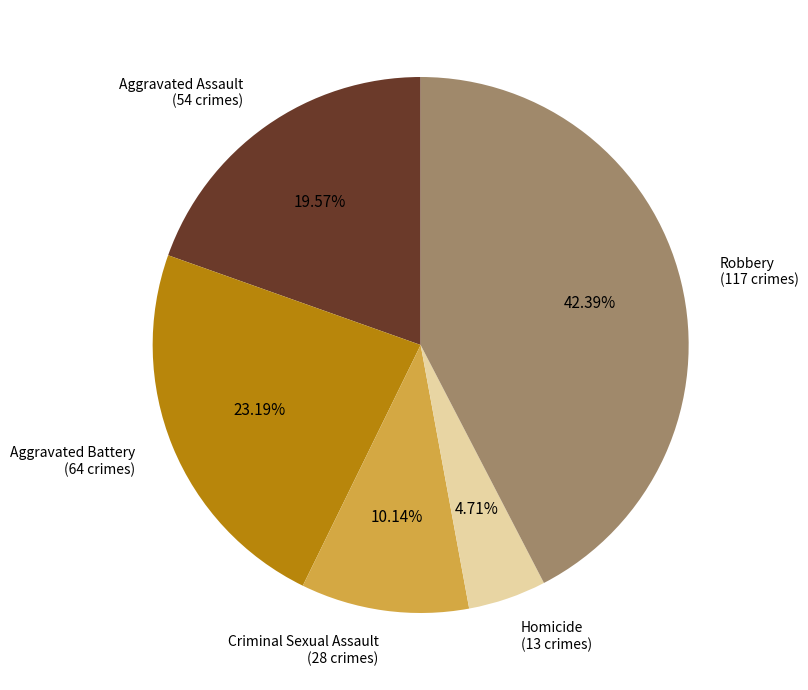

Do Homicide and Criminal Sexual Assault together represent more than half of the pie?

No